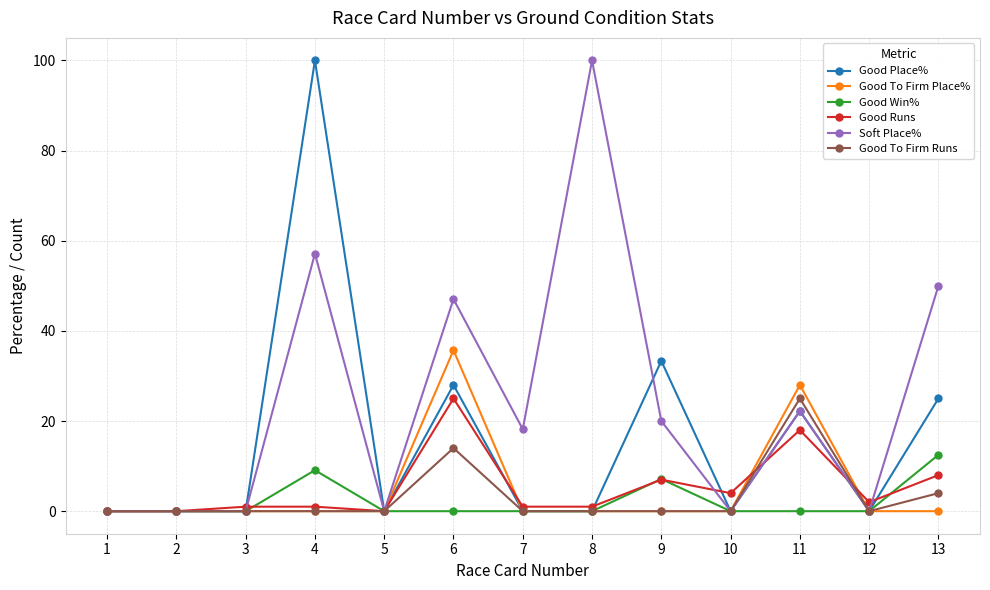

The Good Win% series shows -6.4 at 10. True or false?

False